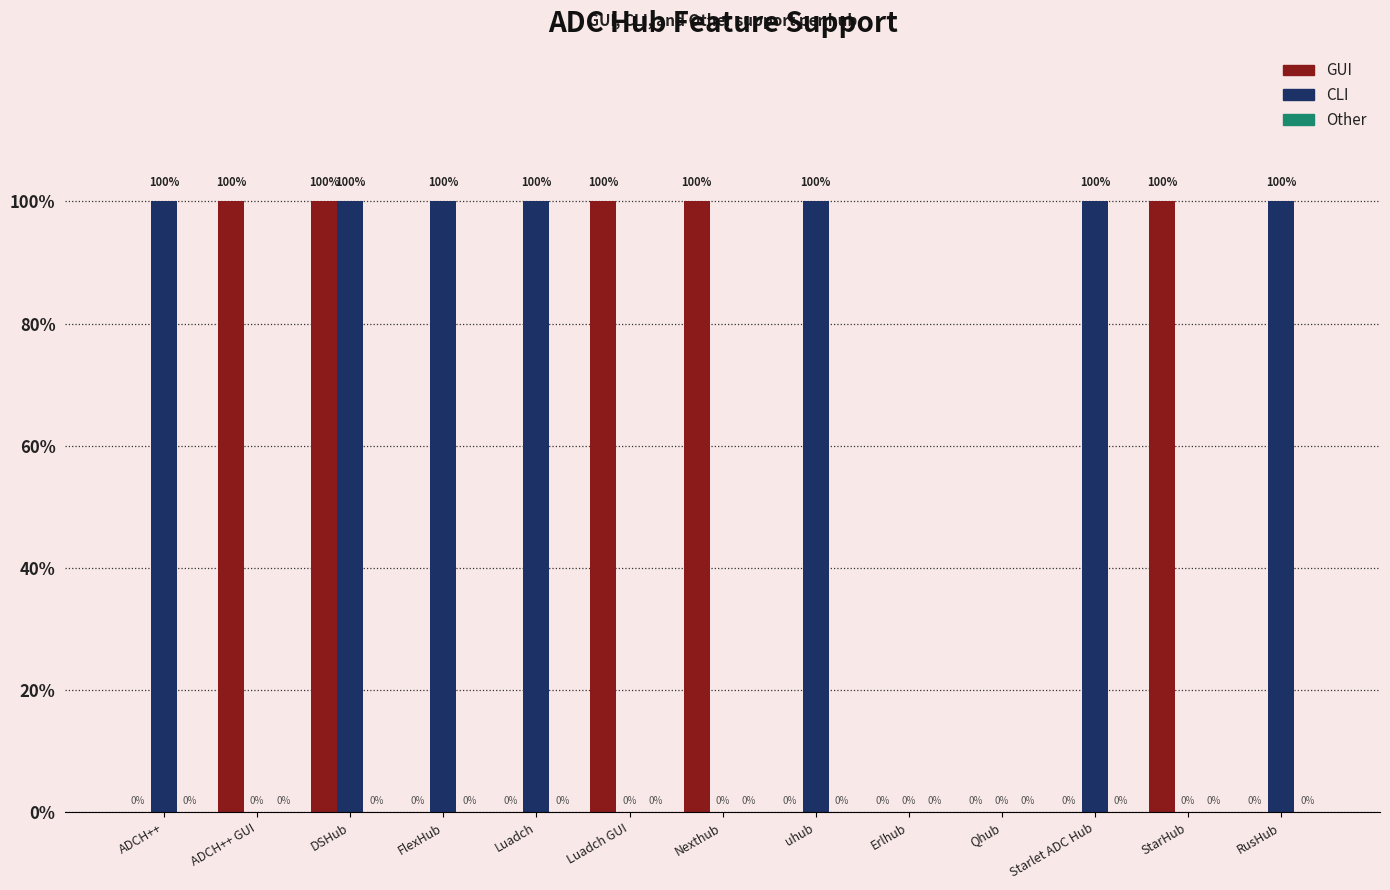

What is the label of the 10th bar from the right?

FlexHub